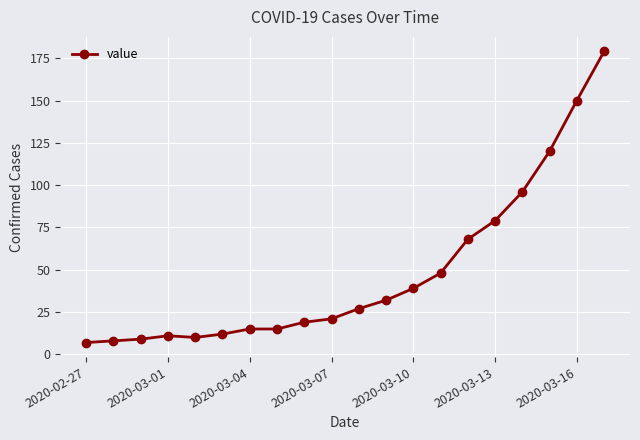

What is the difference between the second highest and minimum values?

143